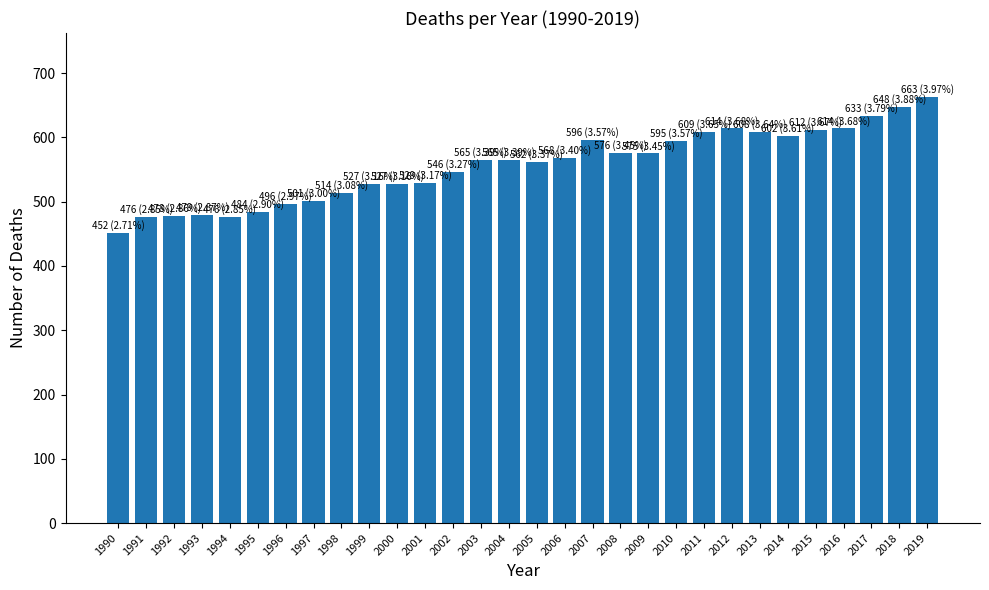

What is the average value?

556